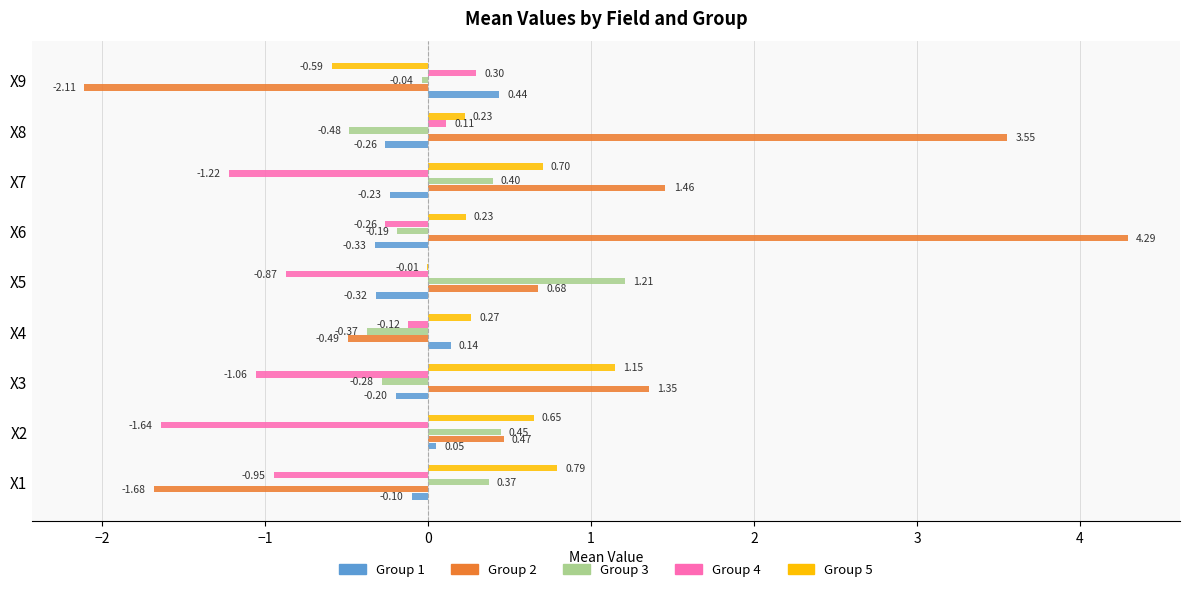

At which category is the sum across all series the highest?

X6